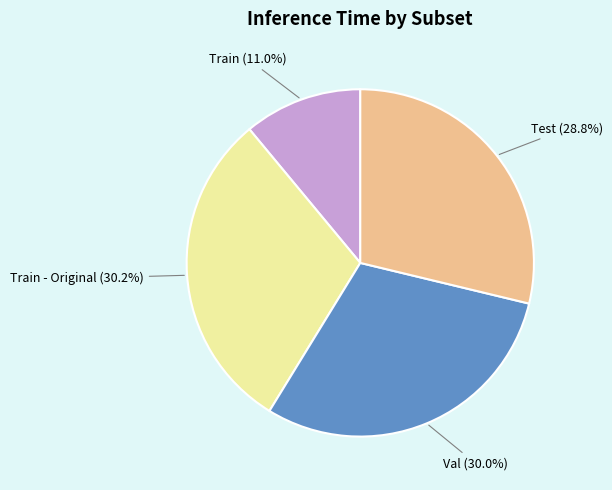

To the nearest percent, what is the average slice percentage?

25%